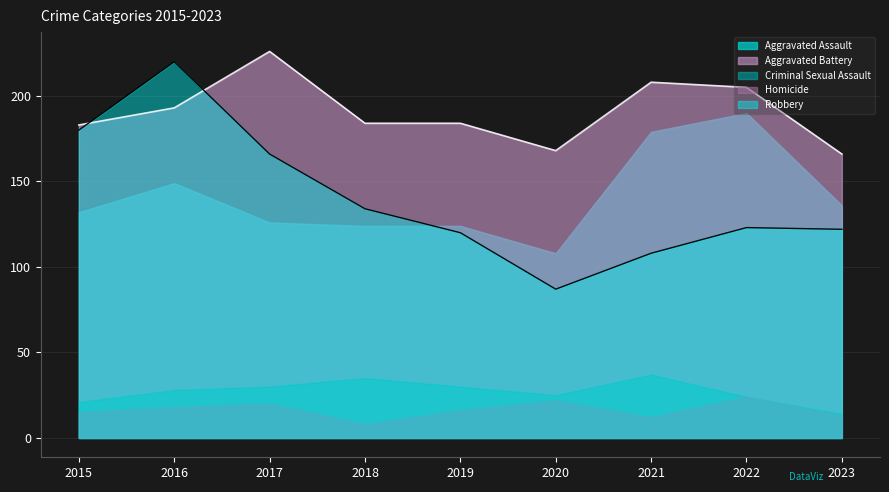

What is the value of the Aggravated Assault point at the 2nd from the left?

149